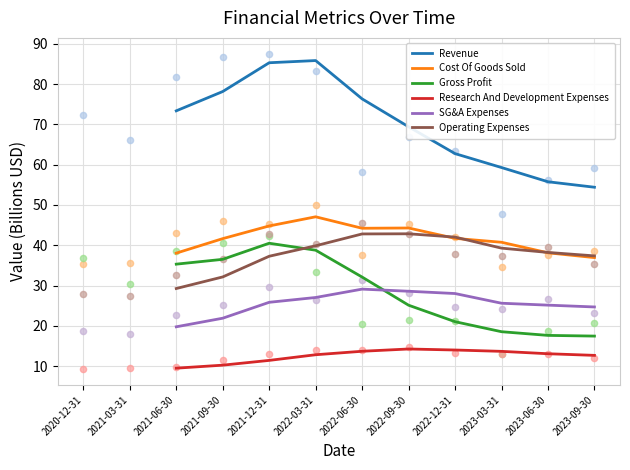

Is the value of Operating Expenses at 2022-06-30 greater than the value of Research And Development Expenses at 2021-06-30?

Yes